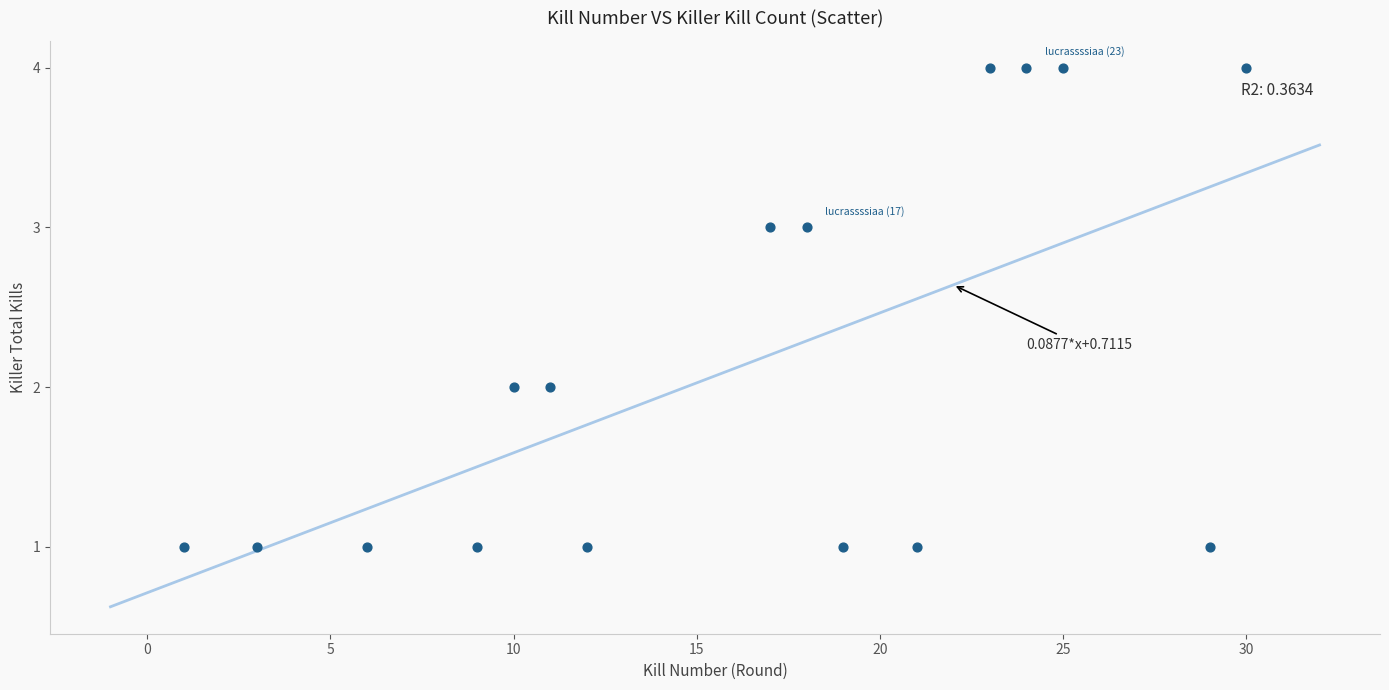

What is the range of Y values (max minus min)?

3